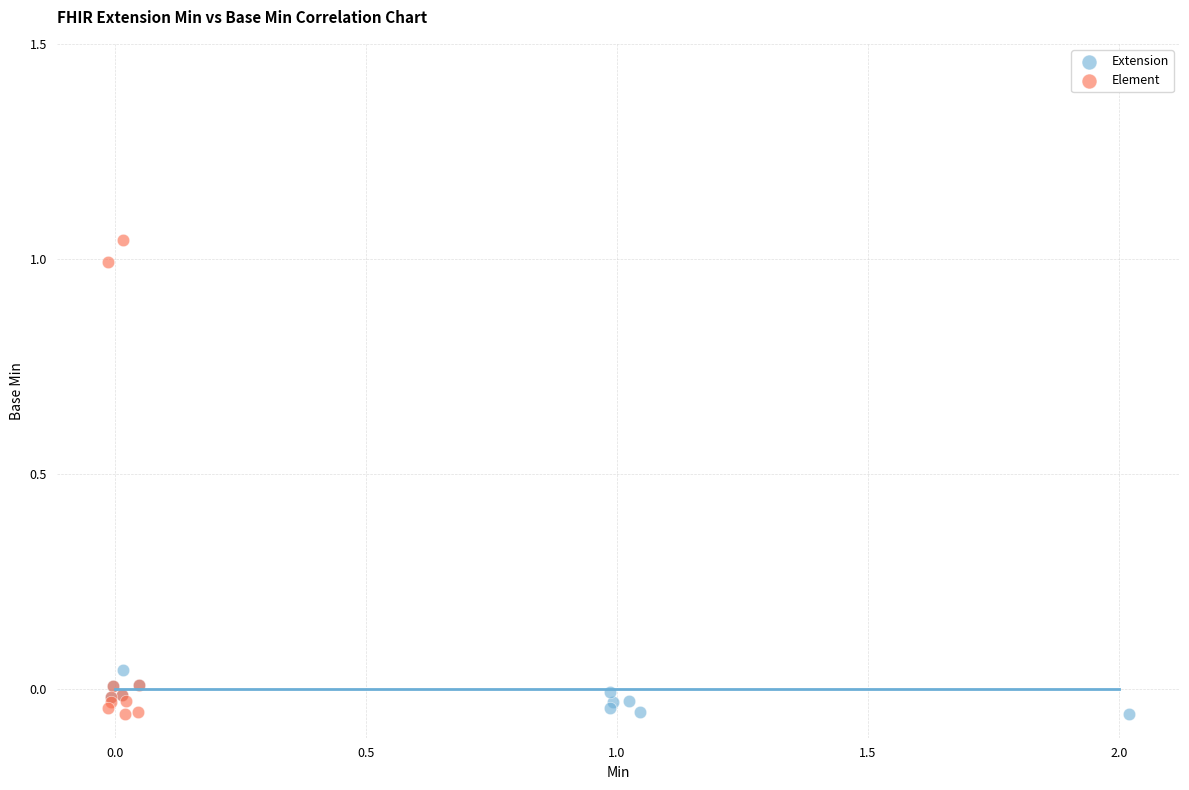

Which series reaches the maximum Y coordinate?

Element